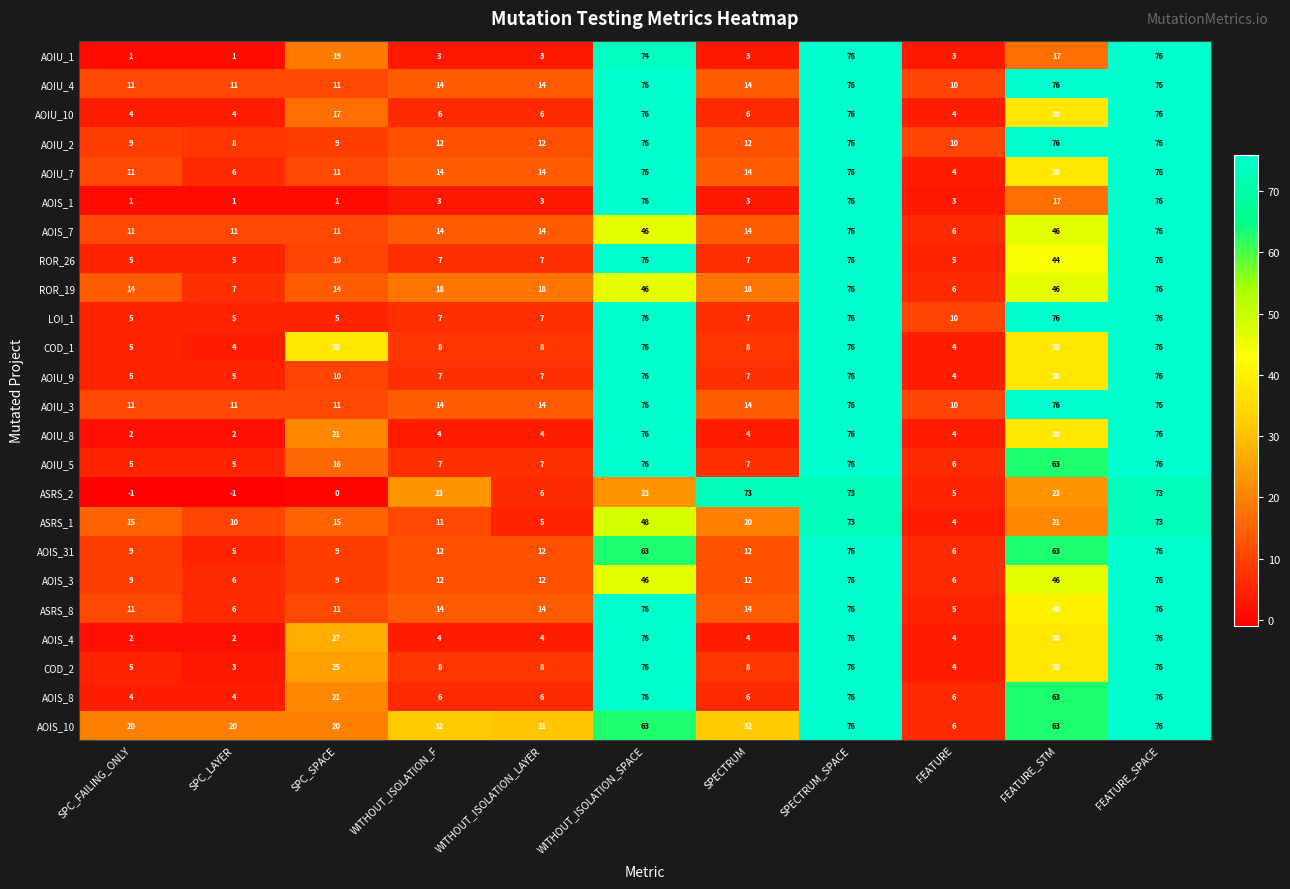

Between WITHOUT_ISOLATION_SPACE and FEATURE_STM, which series saw the biggest shift?

AOIS_1